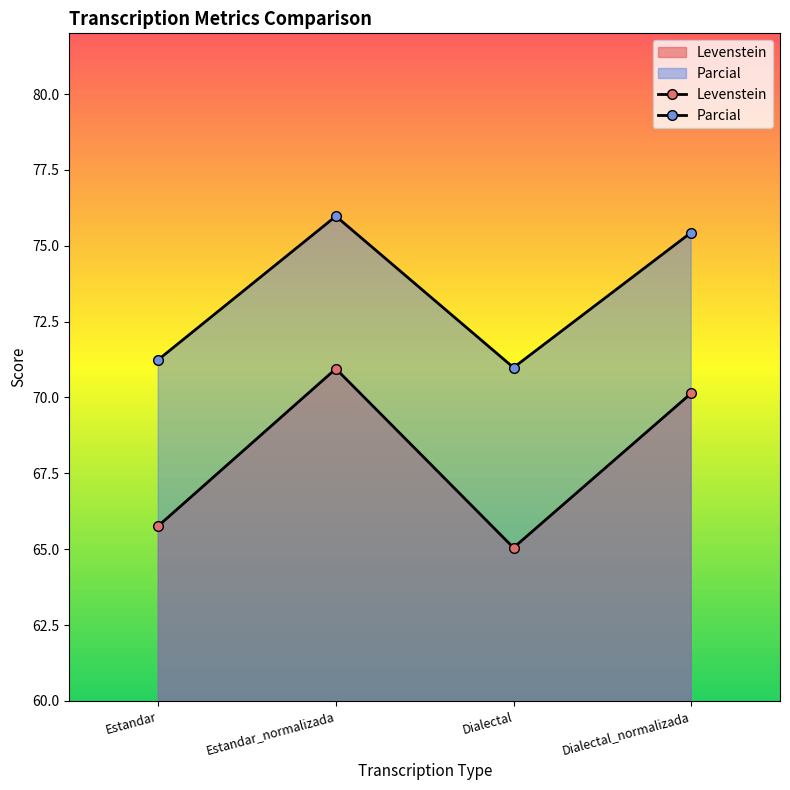

True or false: Parcial has more than 2 interior local peaks.

False